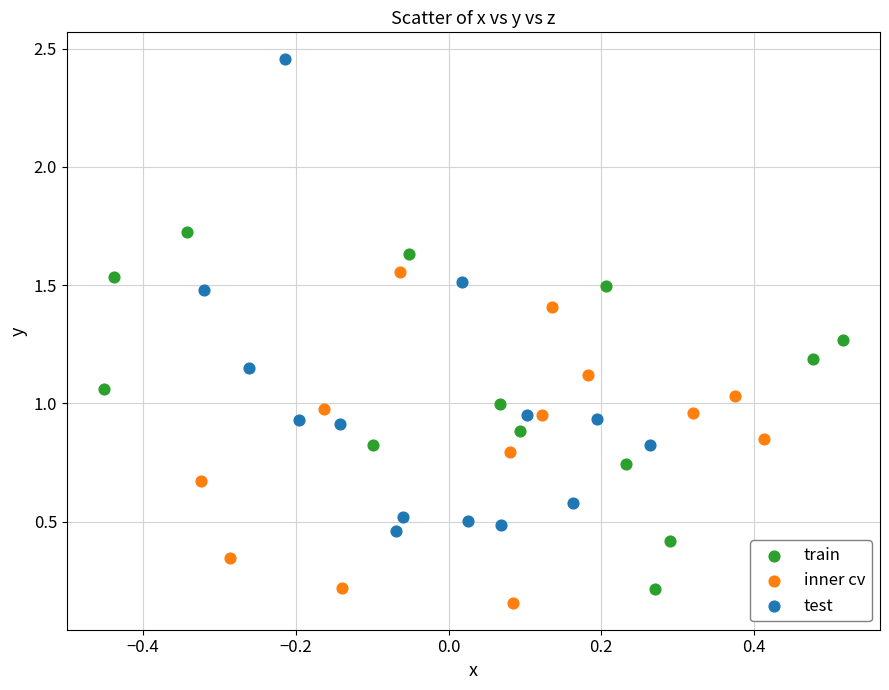

Which series has the widest spread of Y values?

test